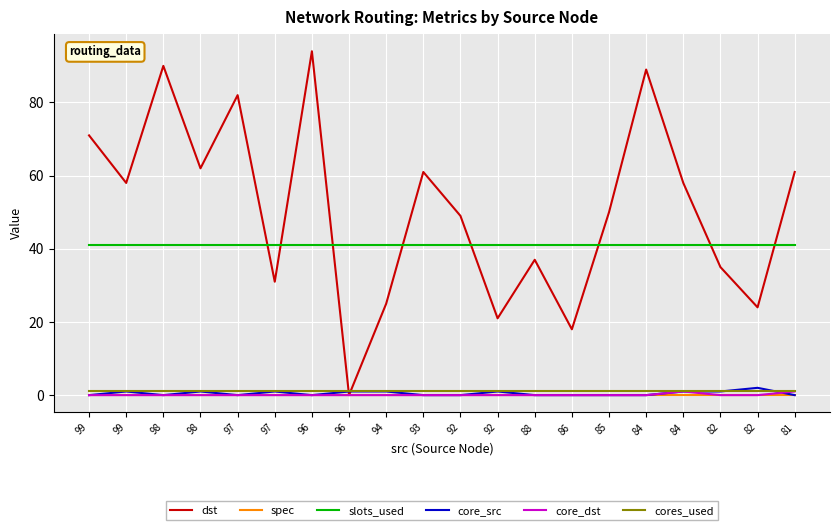

Which series has the largest total across all categories?

dst